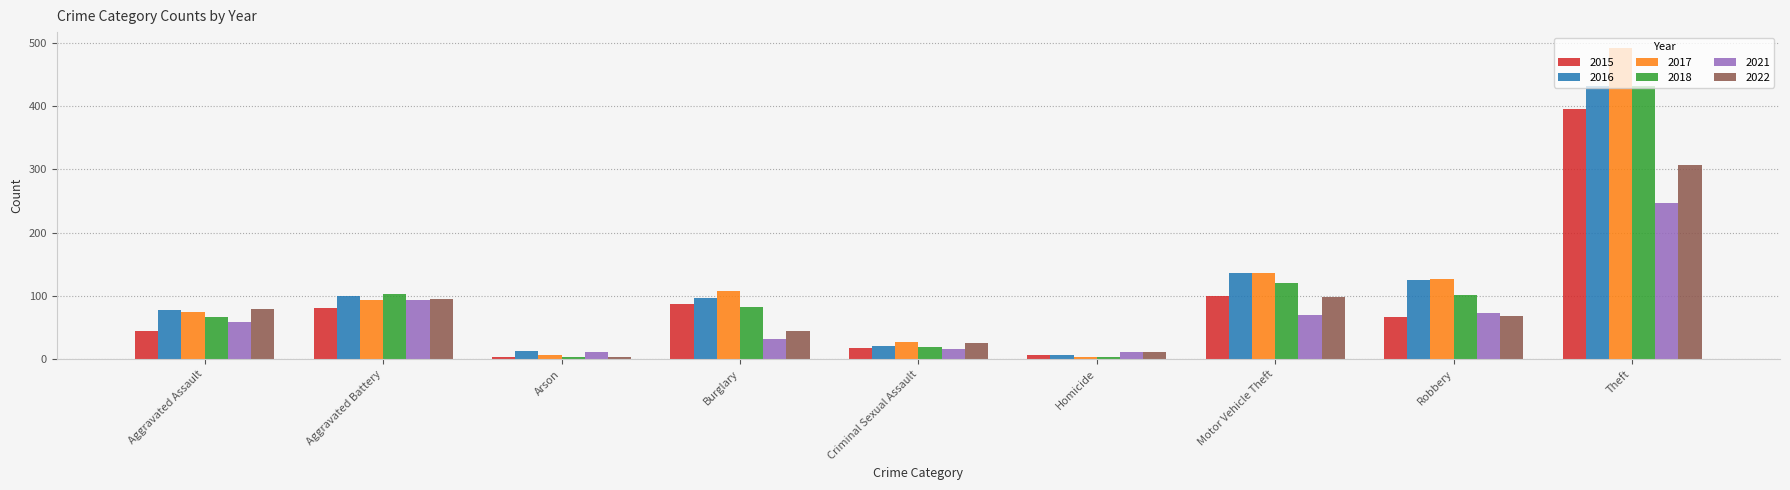

At which category does the chart reach its peak across all series?

Theft